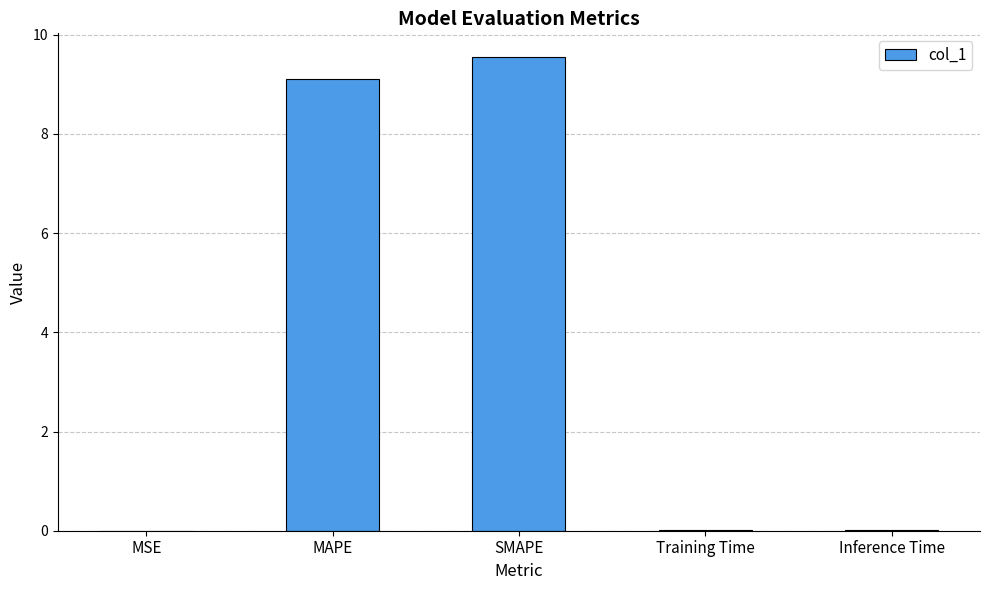

Which has a higher value, Inference Time or MAPE?

MAPE